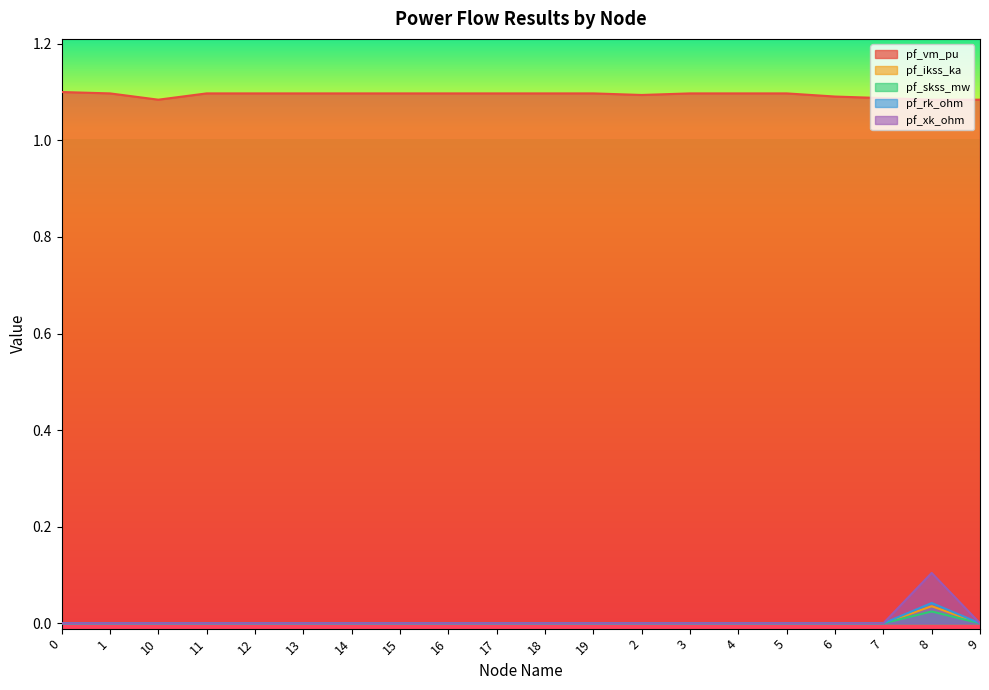

Which series changed the most between 10 and 12?

pf_vm_pu